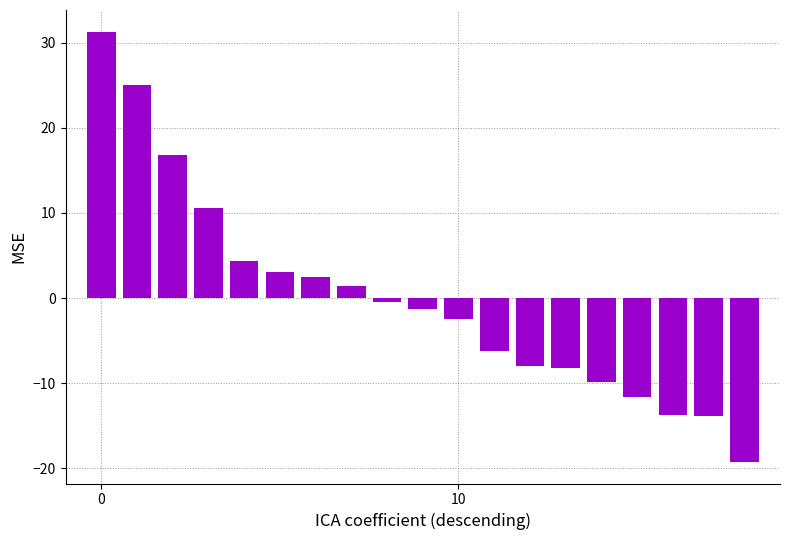

What is the difference between the maximum and second lowest values?

45.2